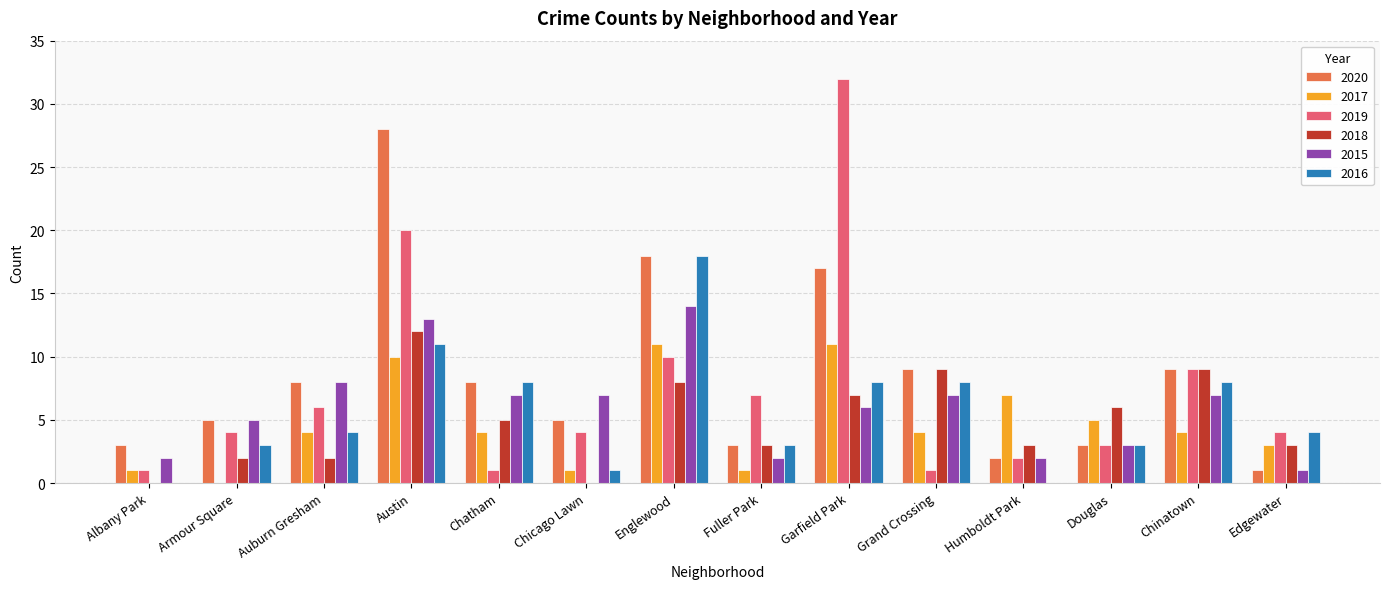

Between Garfield Park and Humboldt Park, which series saw the biggest shift?

2019